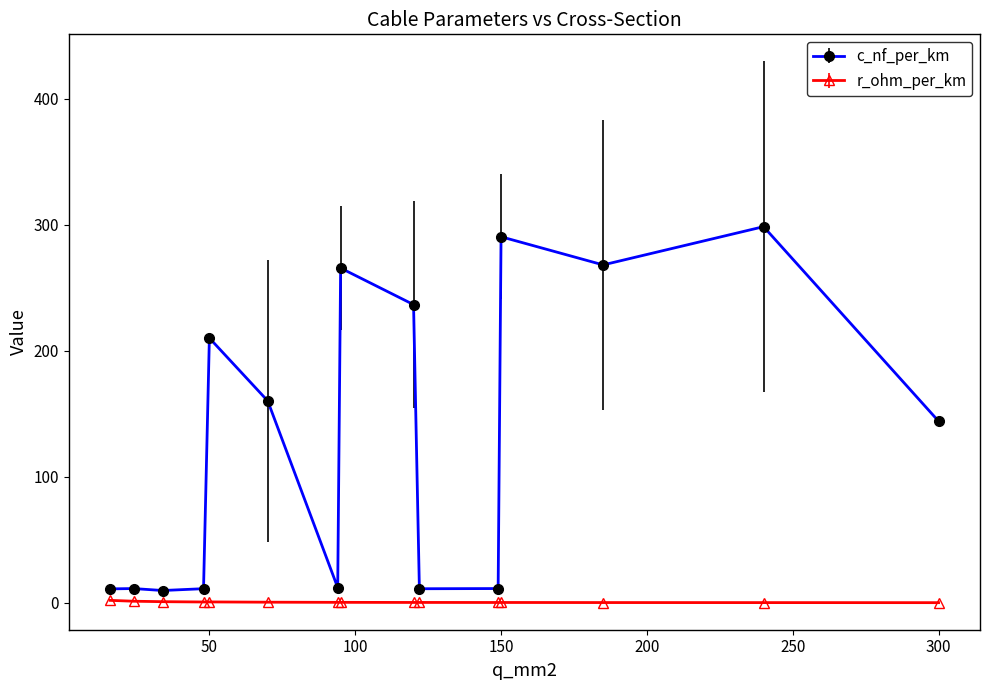

Which series has the widest spread of values?

c_nf_per_km